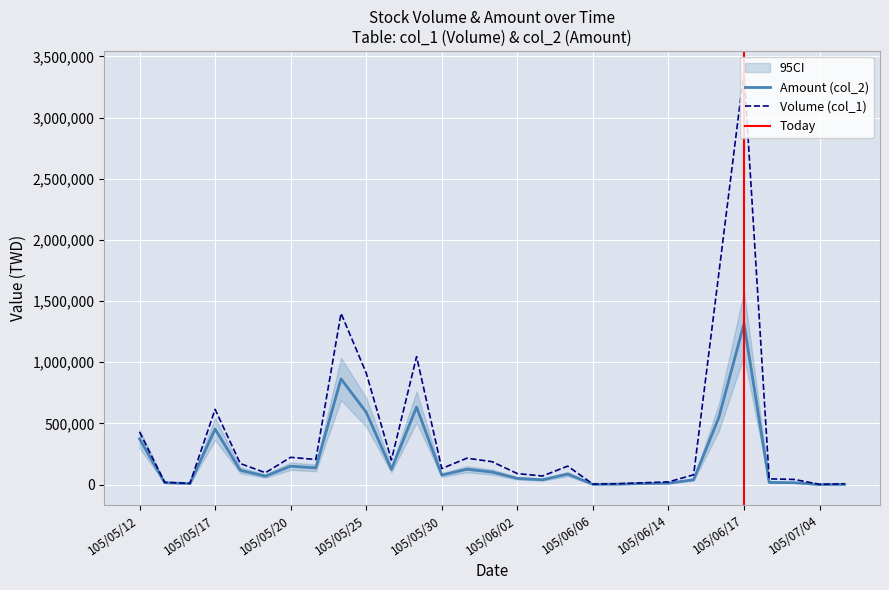

What is the difference between the highest and lowest values at 105/06/02?

39200